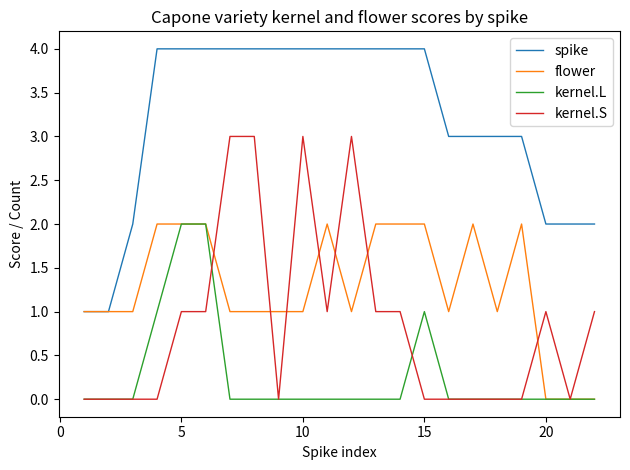

True or false: kernel.S and spike cross at least once.

False